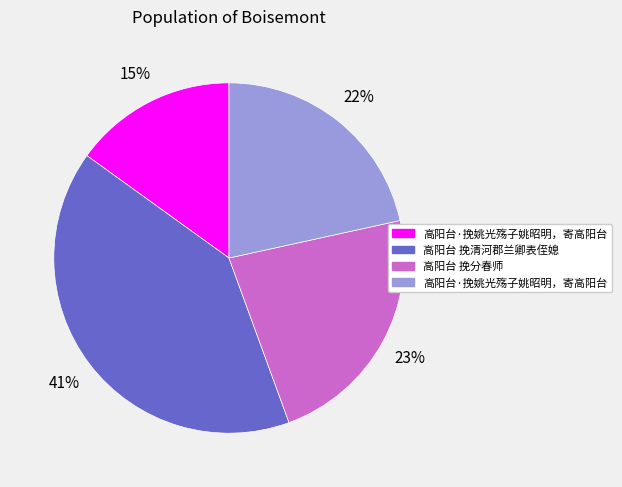

Is there a majority slice in this chart?

No